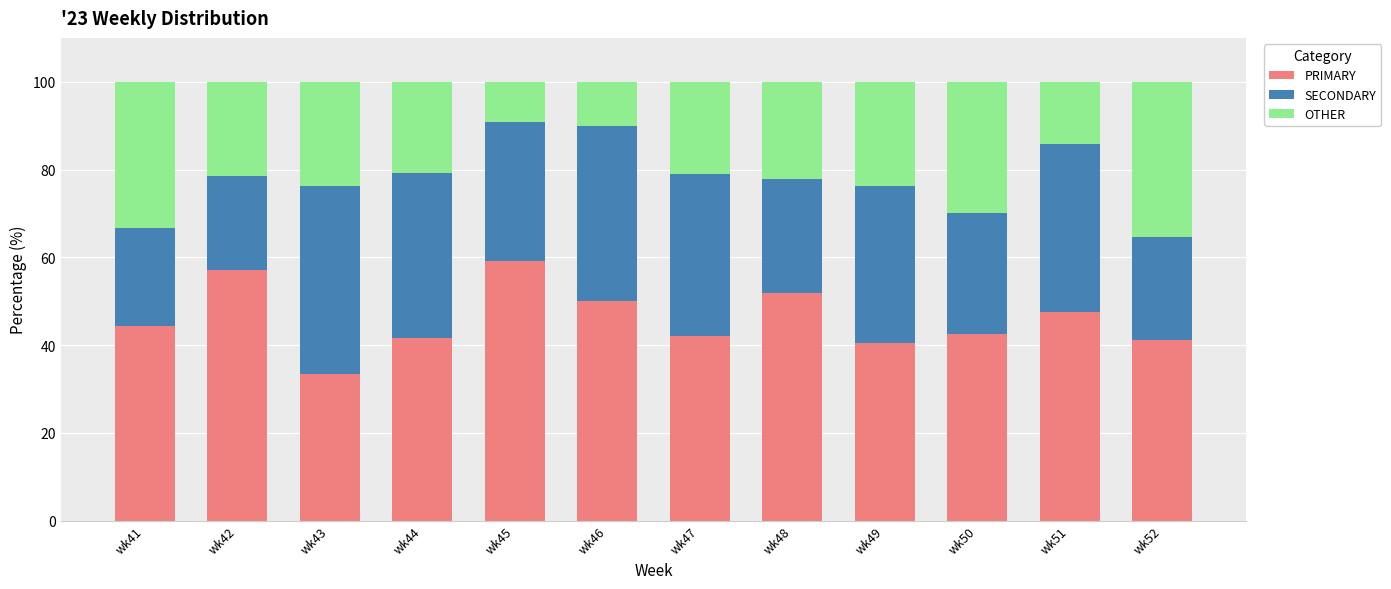

What are all the series names shown in the legend?

PRIMARY, SECONDARY, OTHER